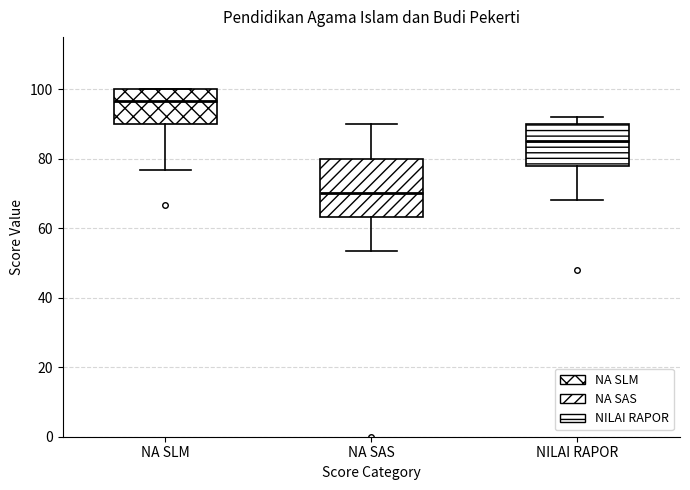

Which box has the lowest median line?

NA SAS